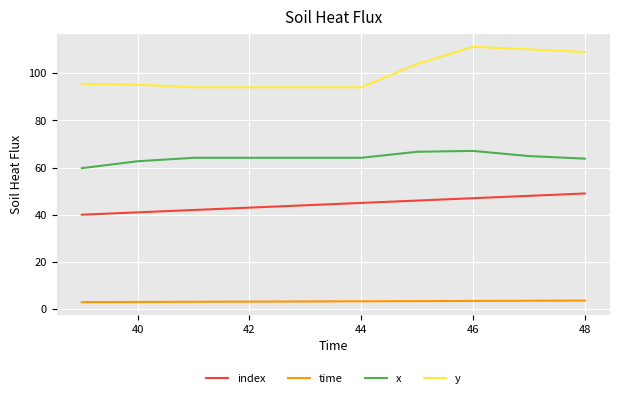

Which series has the widest spread of values?

y